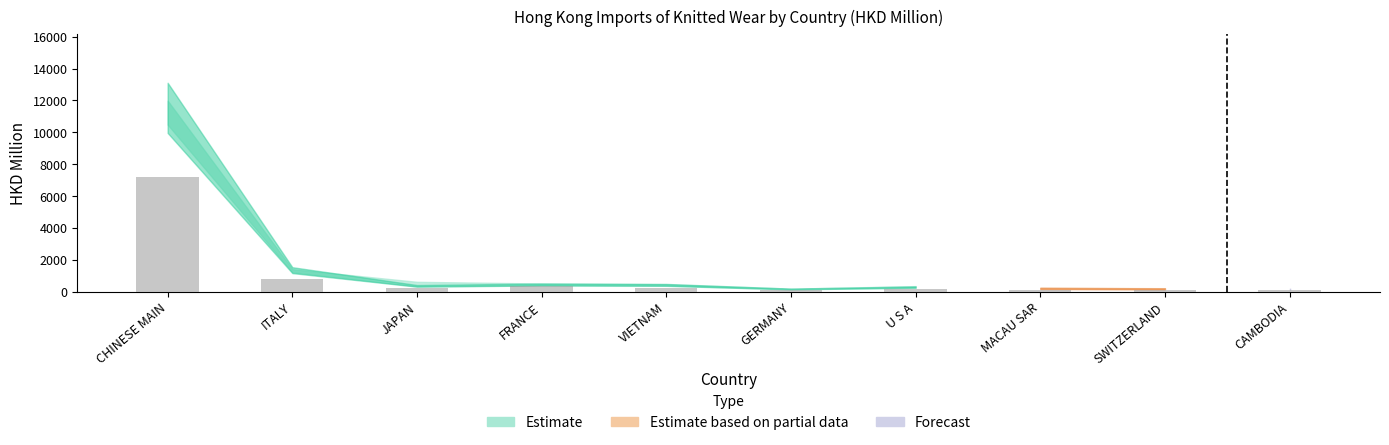

True or false: the data shows 337.9 at FRANCE.

True